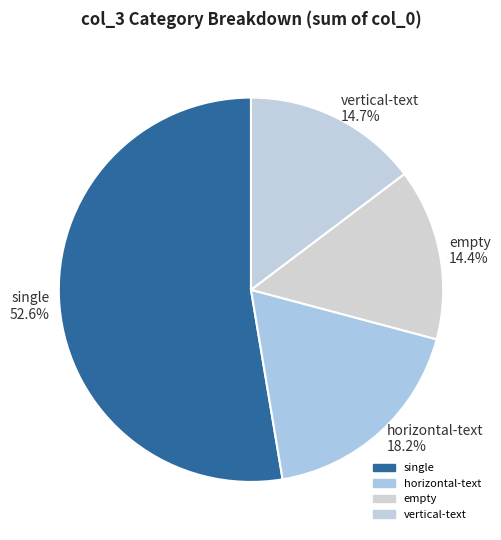

Does empty 14.4% account for over 50% of the chart?

No